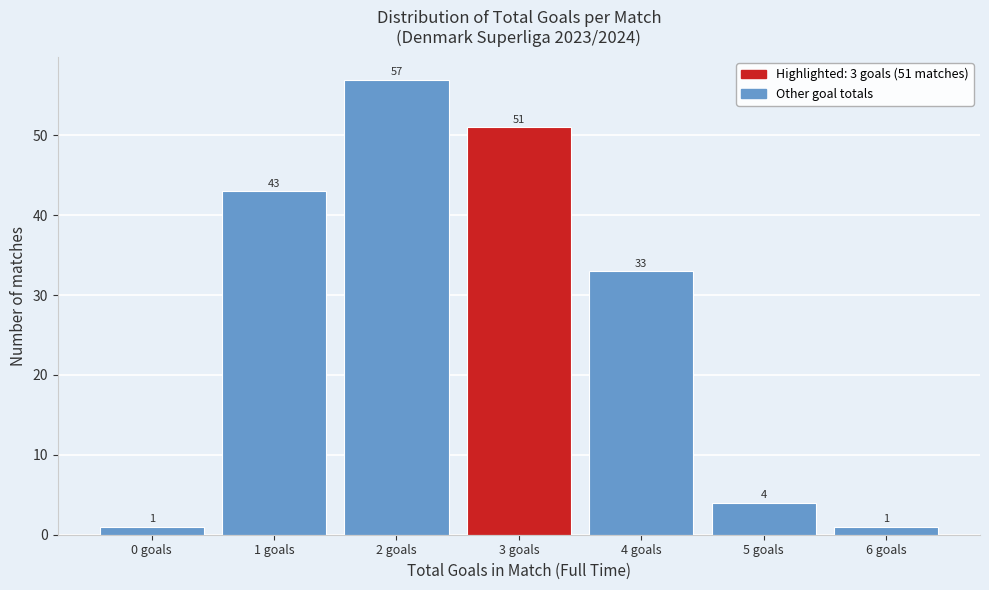

Reading left to right, list all the values displayed in this chart.

0 goals=1	1 goals=43	2 goals=57	3 goals=51	4 goals=33	5 goals=4	6 goals=1